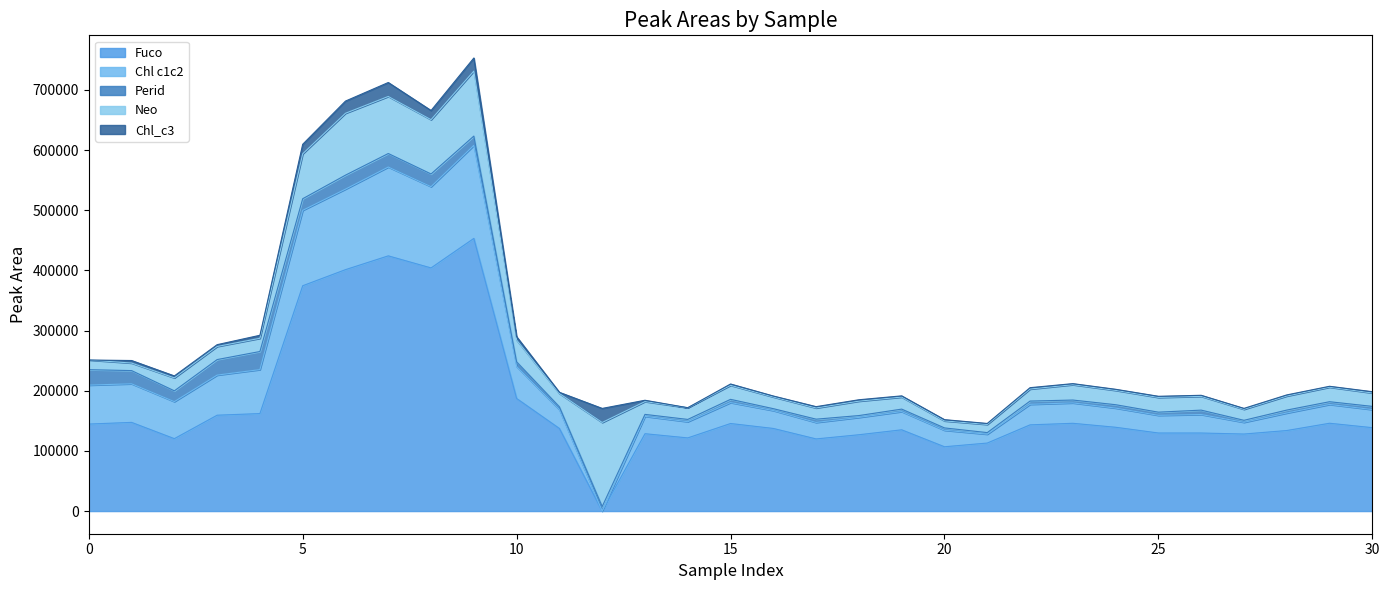

What is the difference between the maximum and second lowest values in the Neo series?

127193